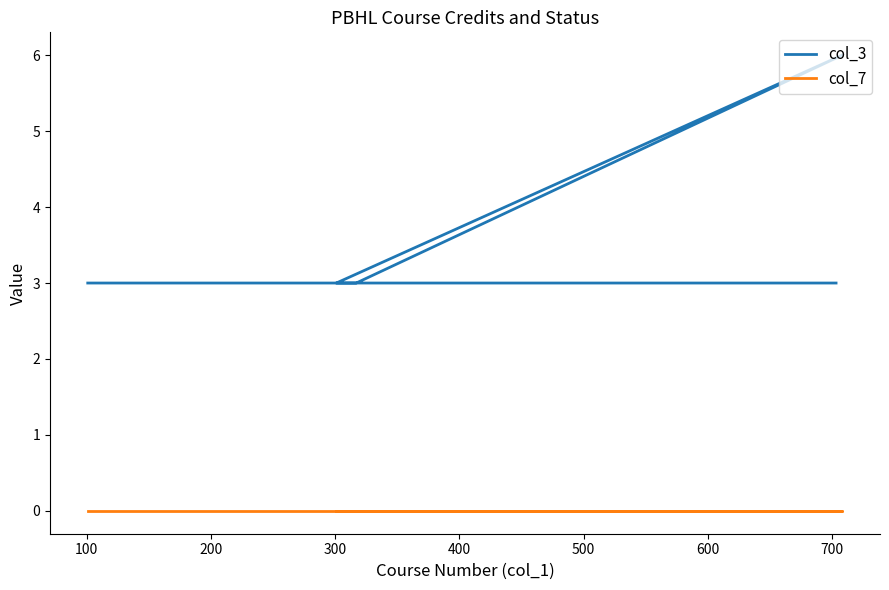

At 400, list the series in order from largest to smallest.

col_3, col_7